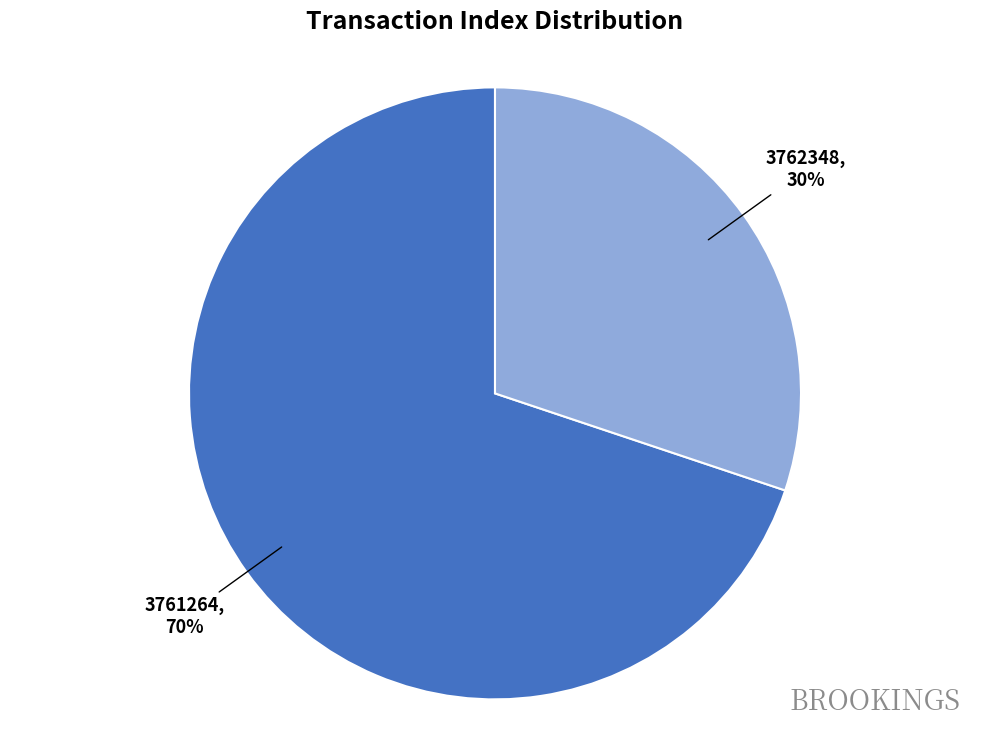

Which has a higher value, 3762348 or 3761264?

3761264